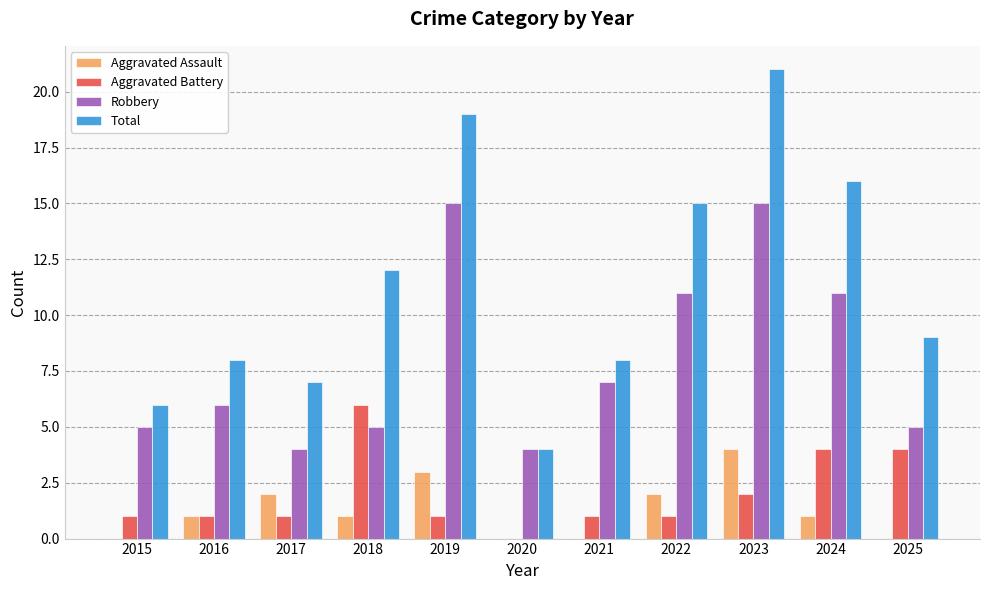

What is the maximum value shown in the chart?

21